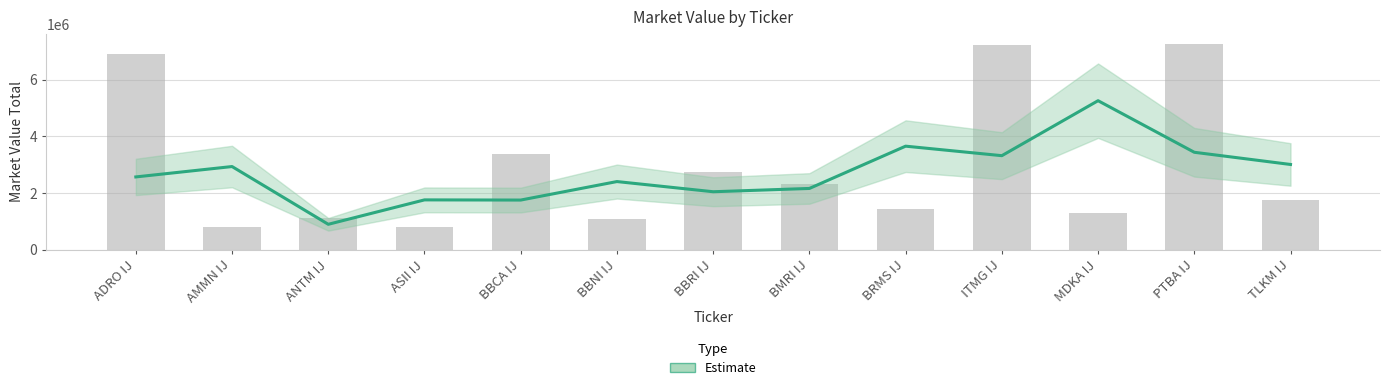

Which category has the highest value across all series?

PTBA IJ